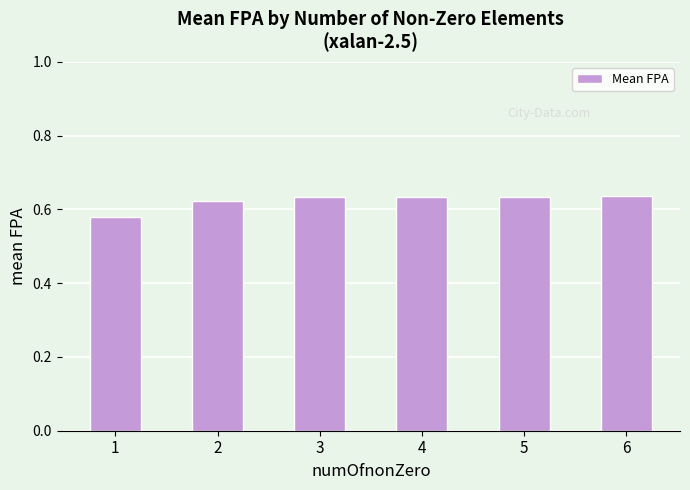

Does the chart contain stacked bars?

No